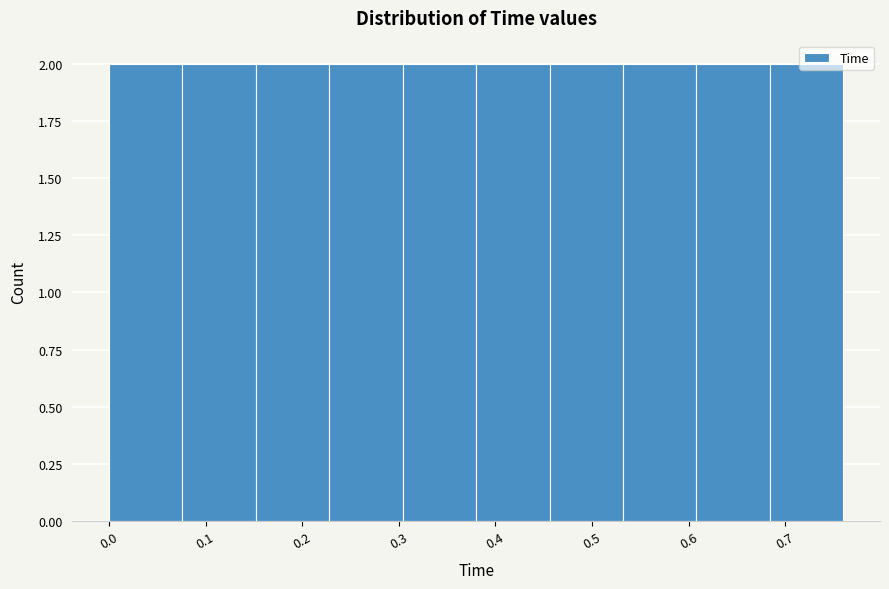

Reading left to right, list every bar in this chart as the range it spans on the x-axis followed by its height. Neither the bar edges nor the heights are printed on the chart, so give them approximately, as read against the axes.

0.000 to 0.076: 2
0.076 to 0.152: 2
0.152 to 0.228: 2
0.228 to 0.304: 2
0.304 to 0.380: 2
0.380 to 0.456: 2
0.456 to 0.532: 2
0.532 to 0.608: 2
0.608 to 0.684: 2
0.684 to 0.760: 2